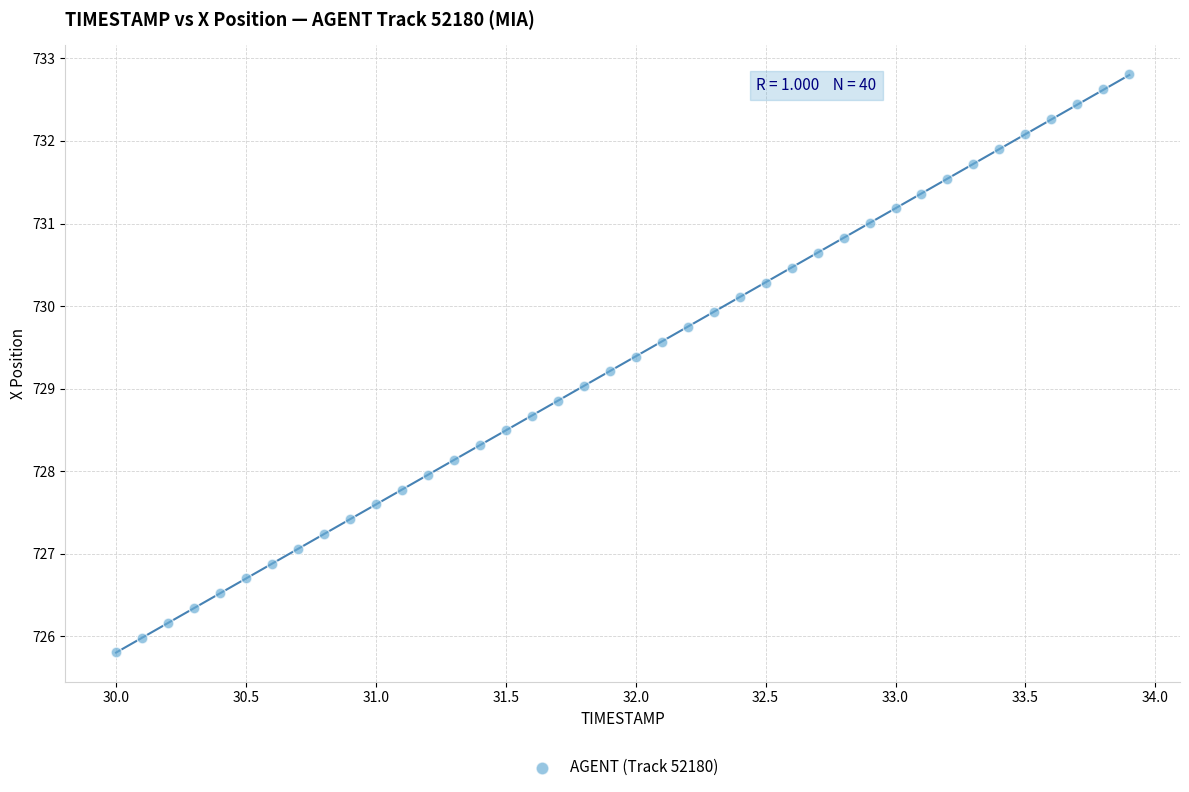

What is the range of Y values (max minus min)?

7.0